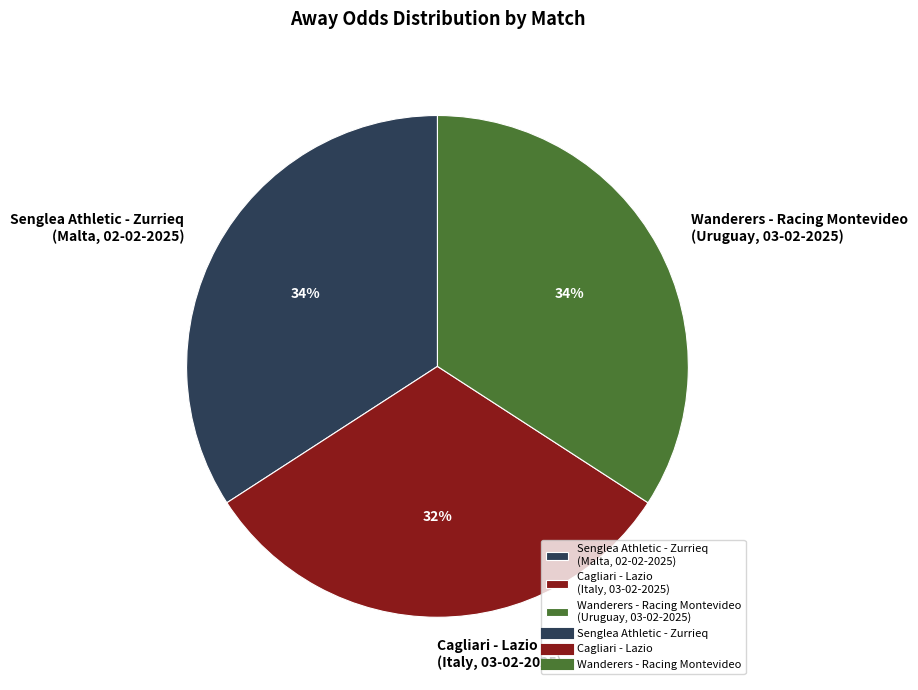

Which slice is the smallest?

Cagliari - Lazio (Italy, 03-02-2025)